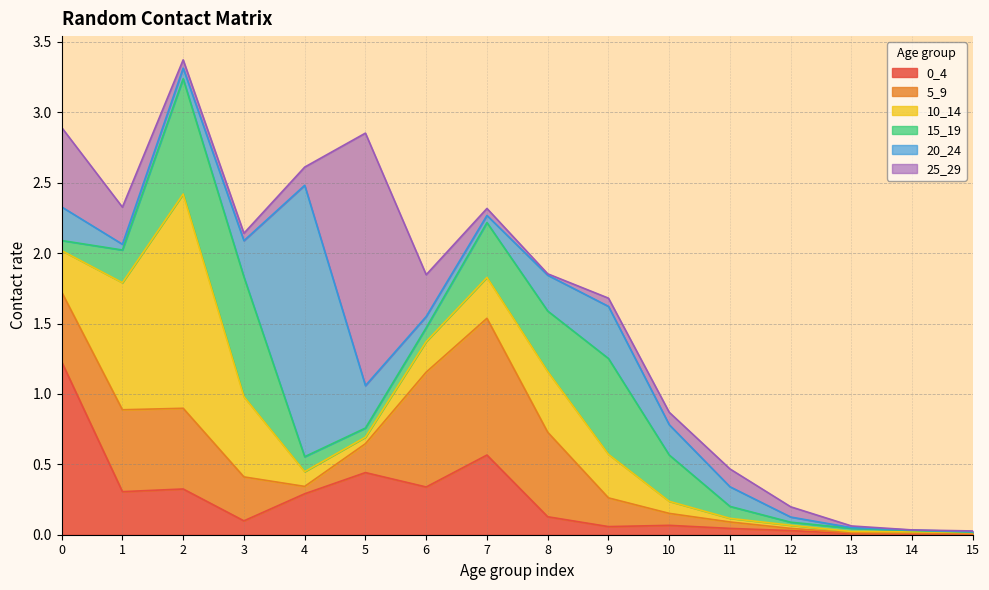

Which series ends up on top after the final intersection of 25_29 and 15_19?

25_29